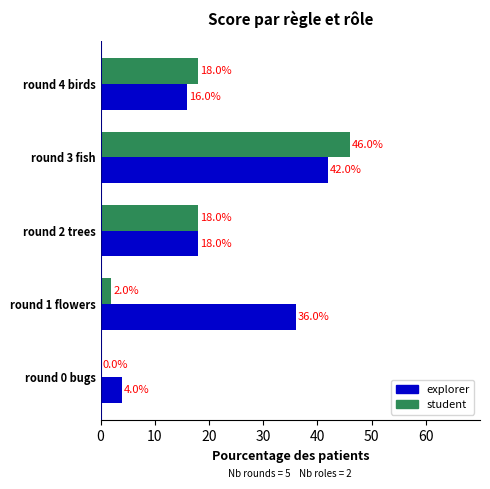

Is the value of student at round 3 fish greater than the value of explorer at round 3 fish?

Yes